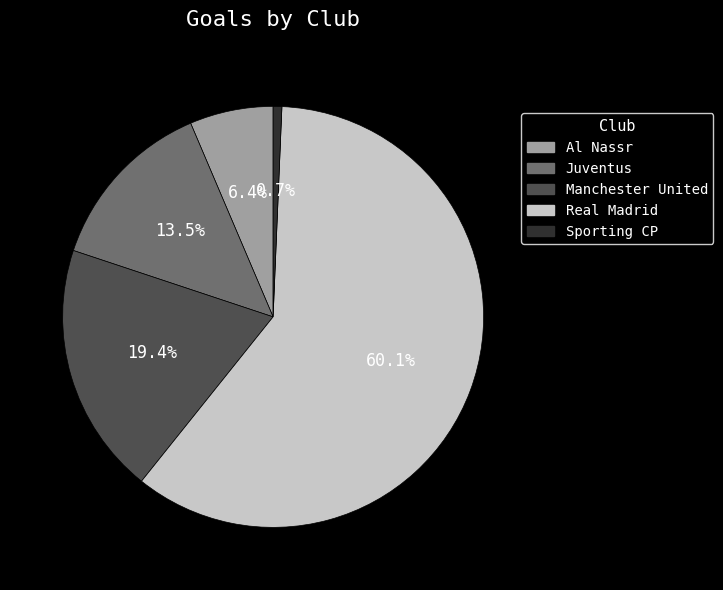

True or false: Manchester United accounts for 19% of the total.

True